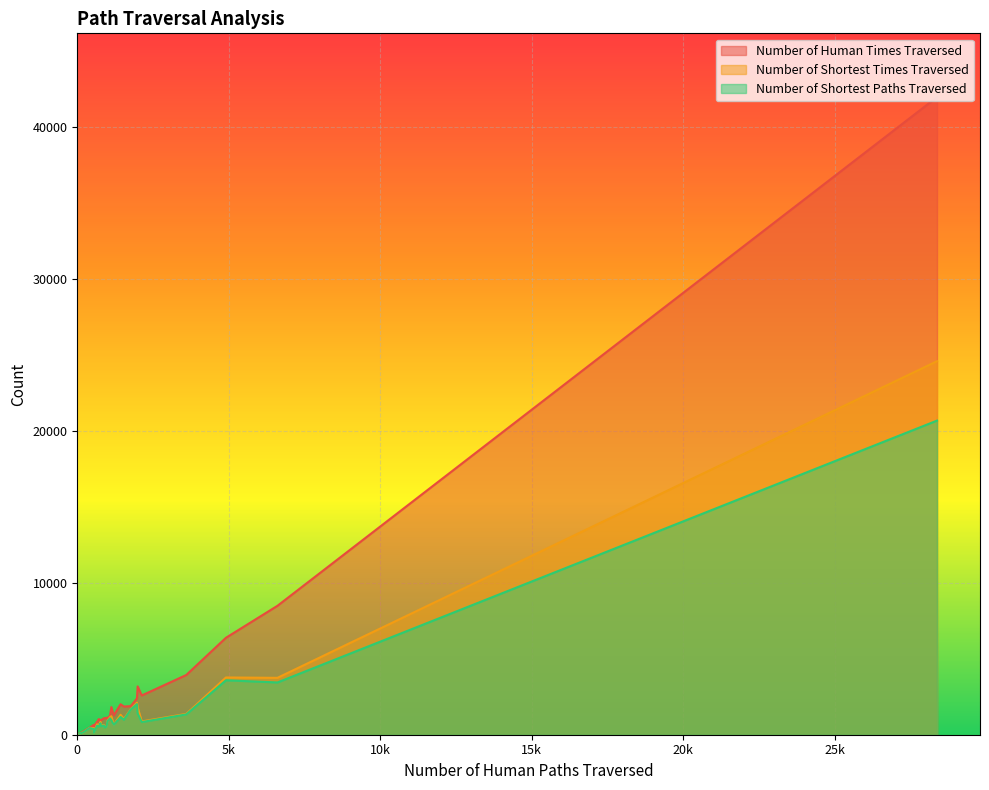

True or false: Number_of_shortest_paths_traversed has more than 0 interior local peaks.

True